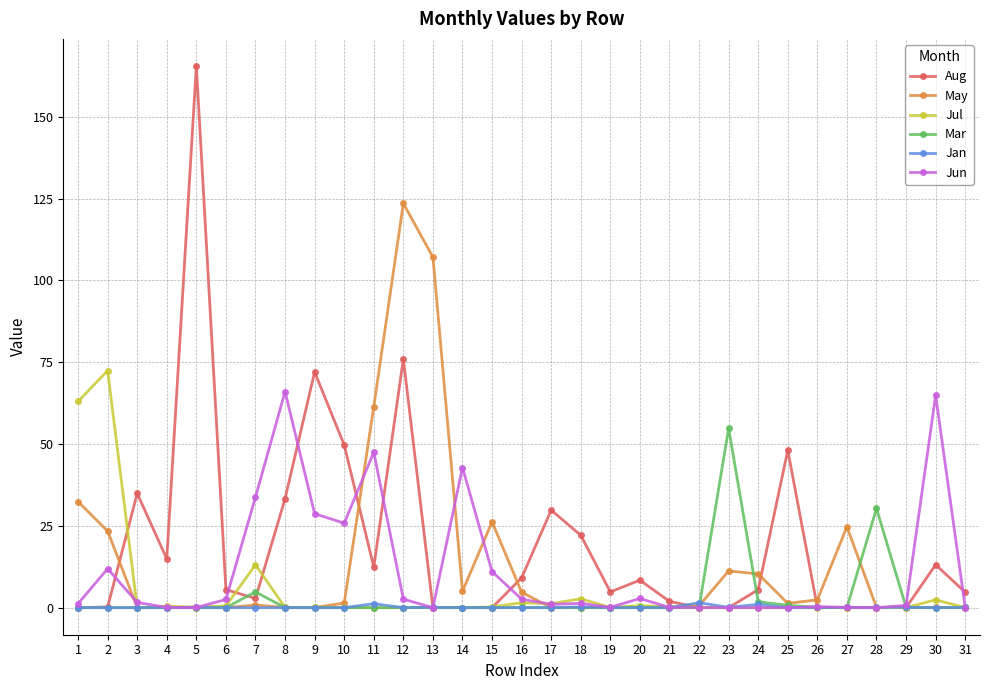

What value does the Aug series have at 16?

9.1